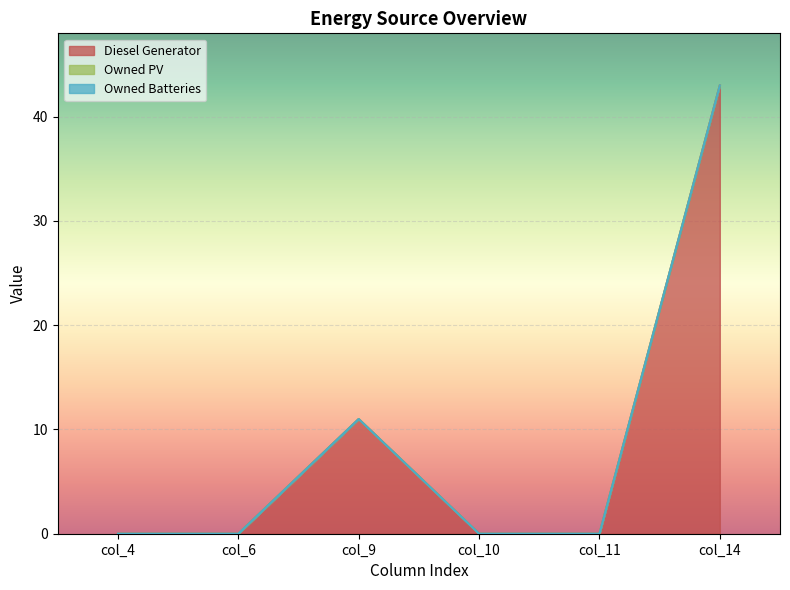

The Diesel Generator series shows 0 at col_10. True or false?

True